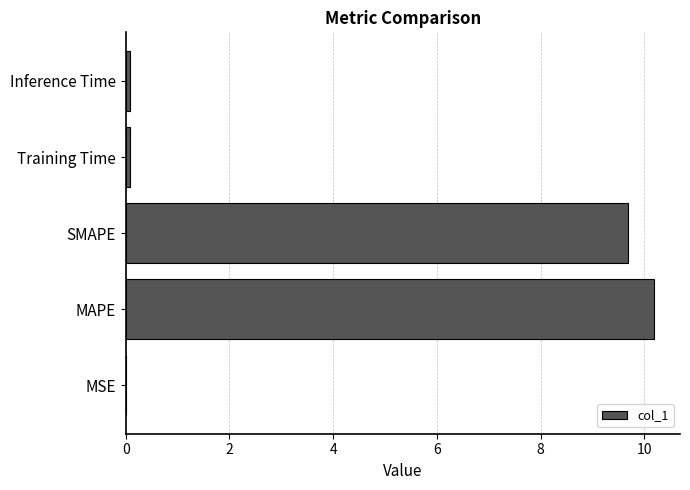

What is the maximum value shown in the chart?

10.2